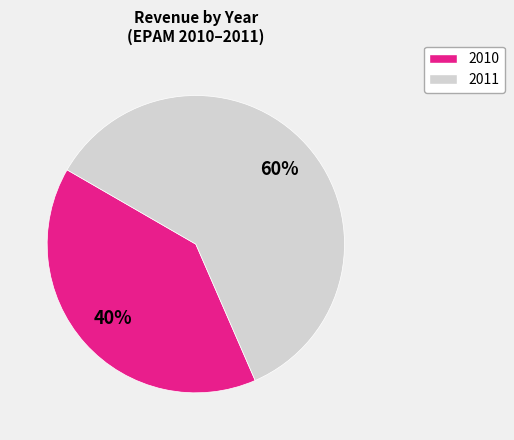

Is there a majority slice in this chart?

Yes